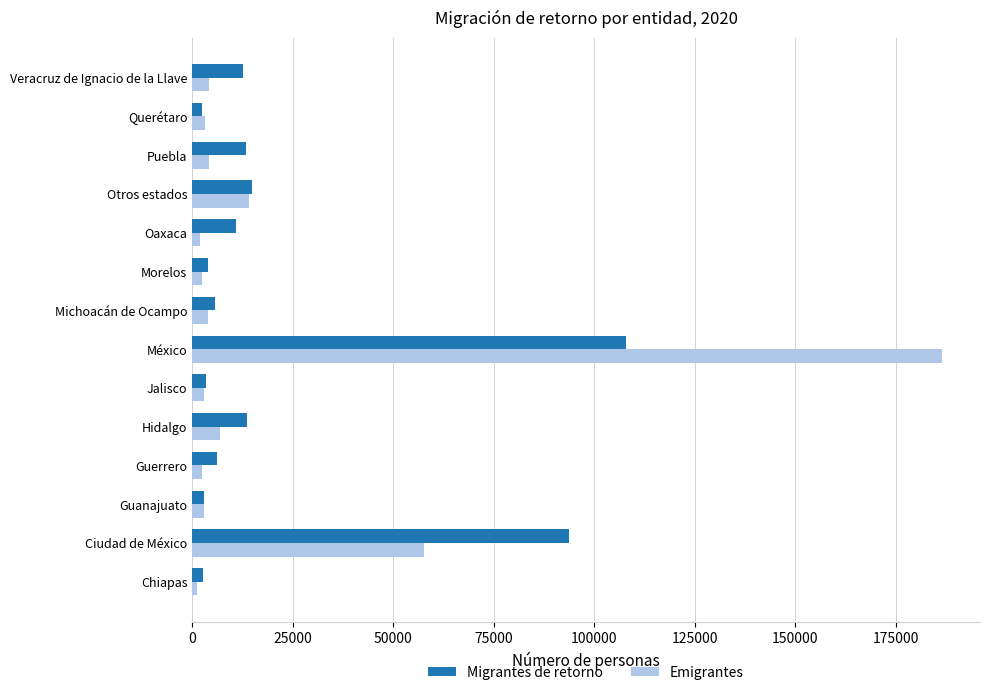

What is the spread (max minus min) of values at Veracruz de Ignacio de la Llave?

8537